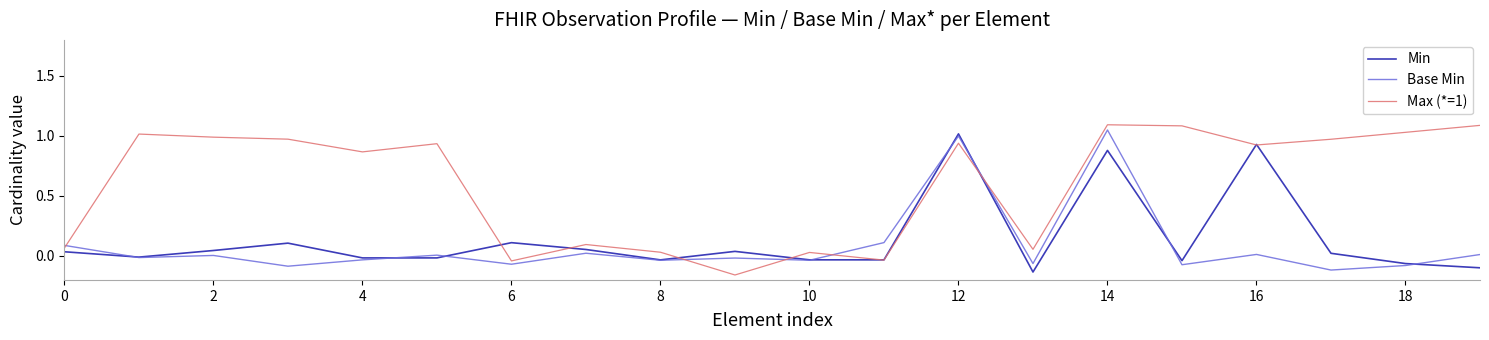

What is the maximum value shown in the chart?

1.1